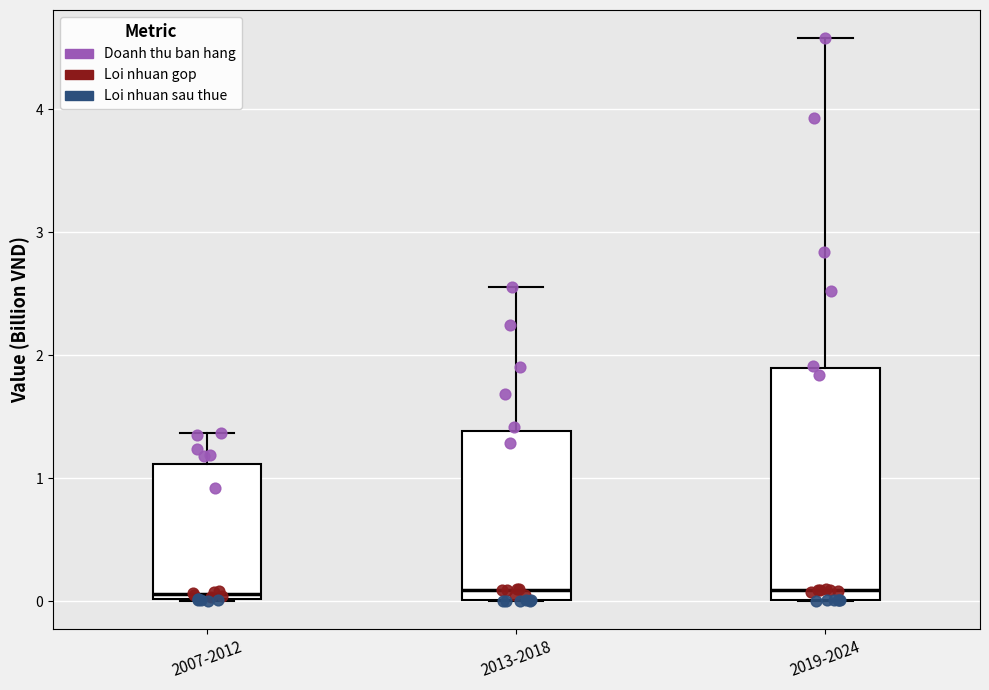

Where is the upper edge of the box for 2013-2018 on the y-axis? The values are not printed on the chart, so give them approximately, as read against the axis.

1.4